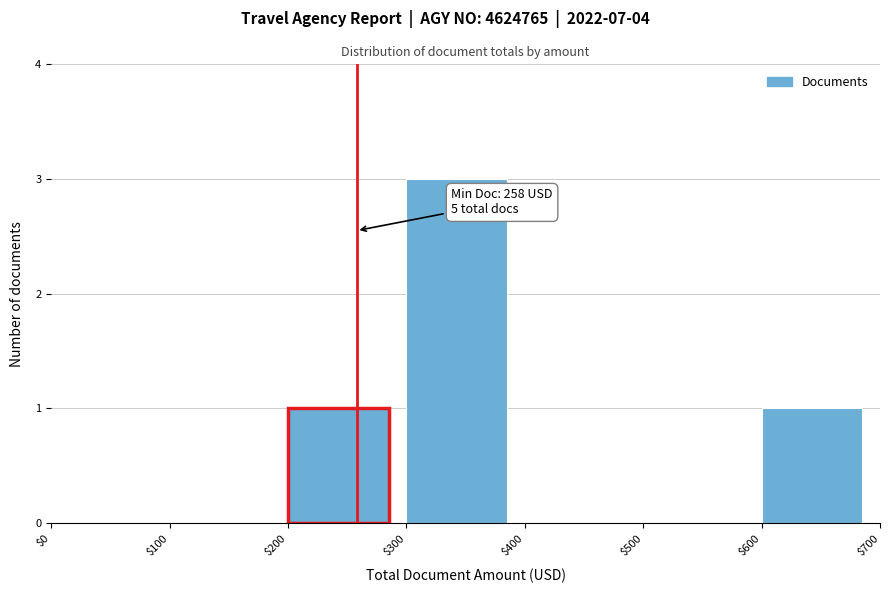

Over which range of the x-axis is the bar tallest?

$300 to $400